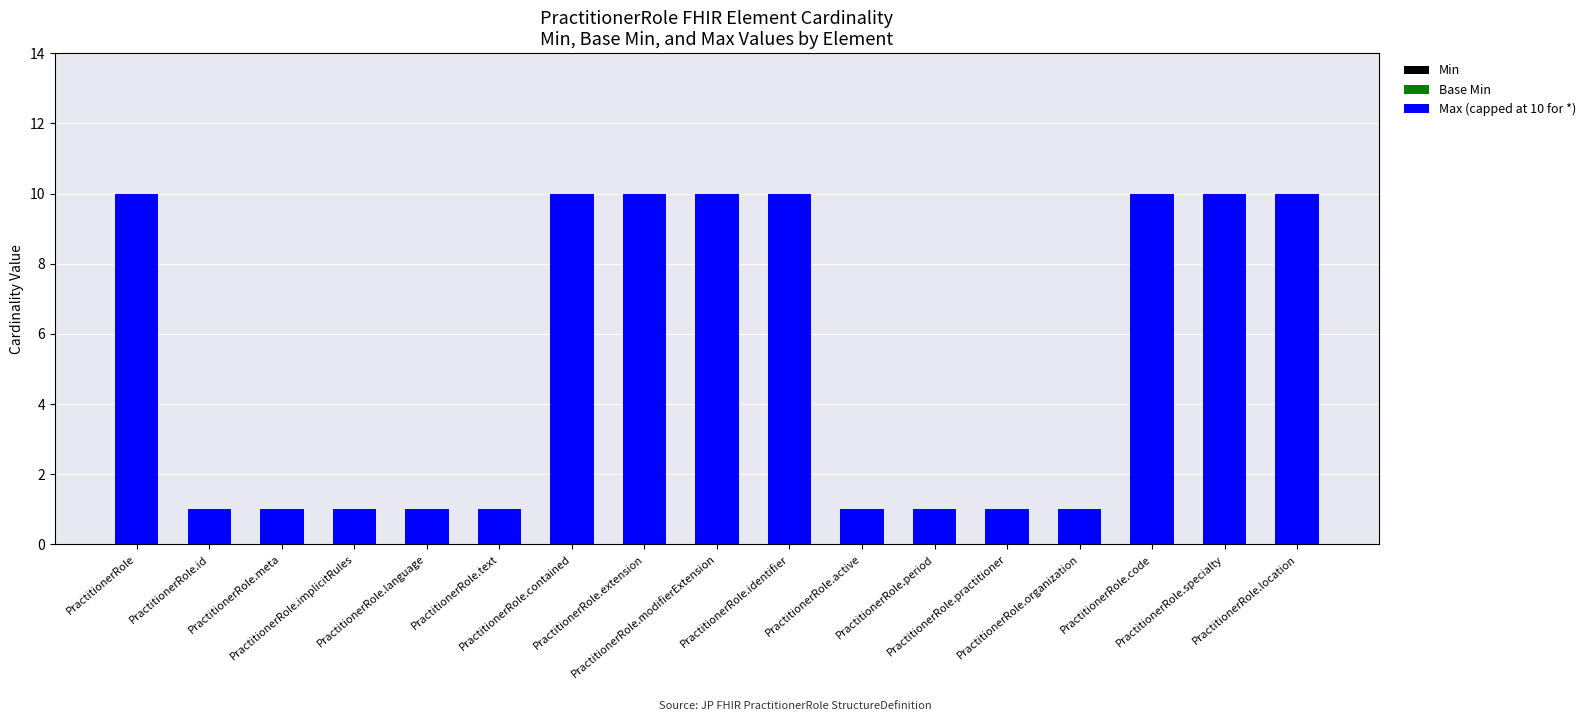

Are the bars horizontal?

No